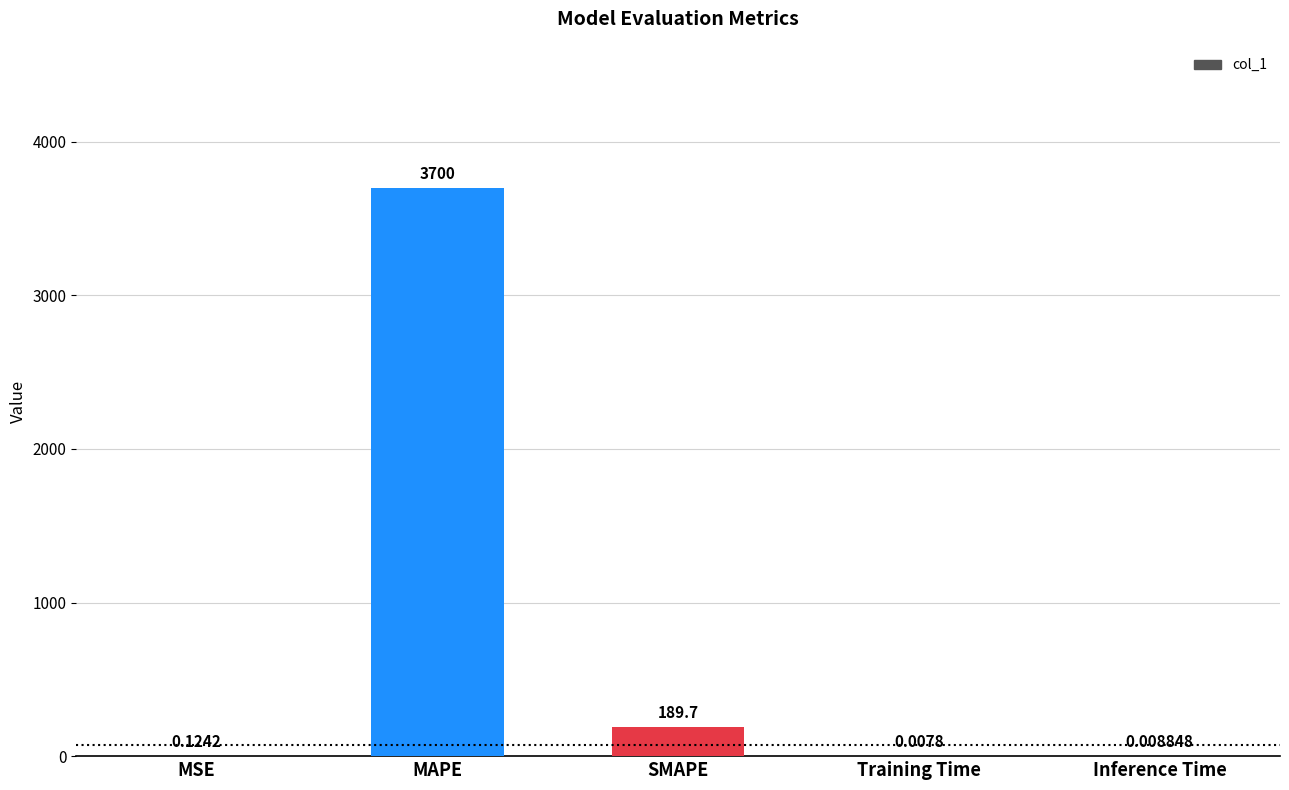

At which category does the chart reach its peak across all series?

MAPE